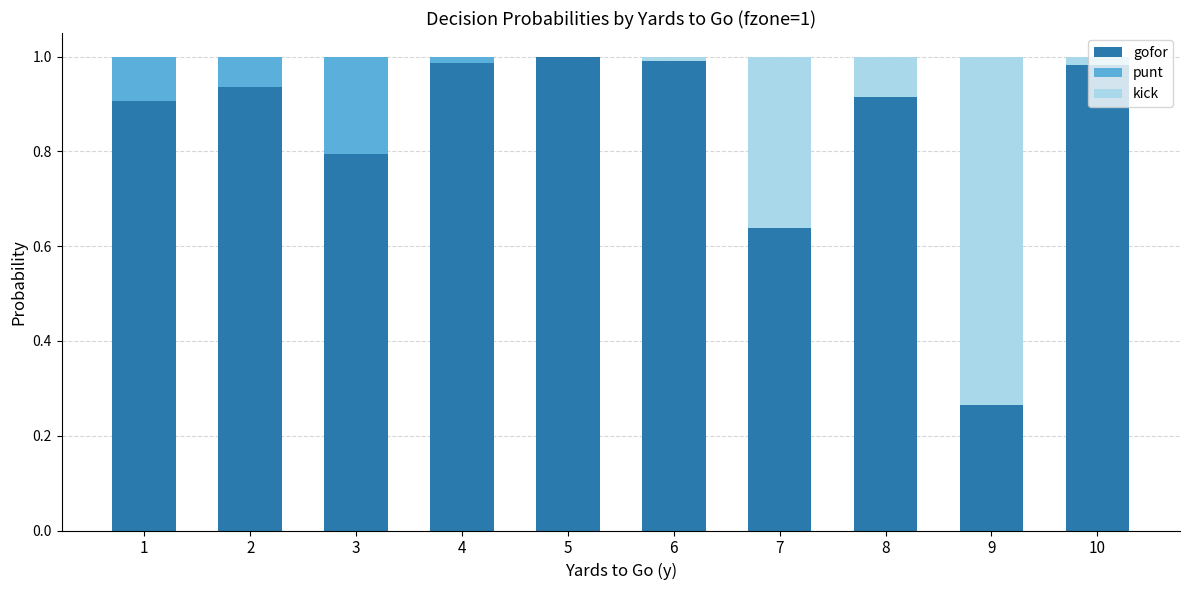

Is it true that gofor equals 1.0 at 5?

True